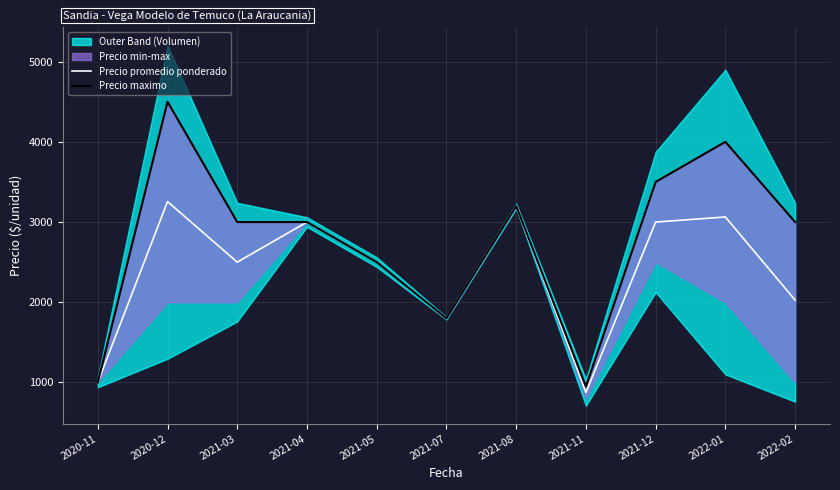

Between 2022-01 and 2022-02, which series saw the biggest shift?

Precio promedio ponderado